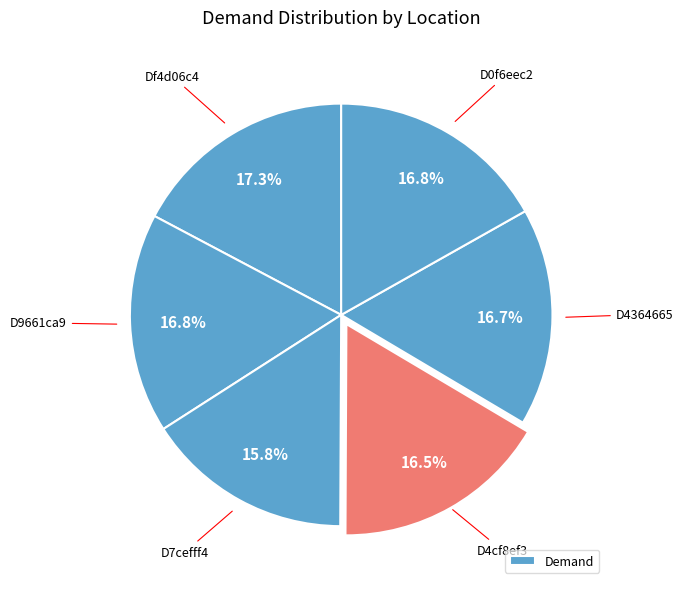

How many slices are in this pie chart?

6